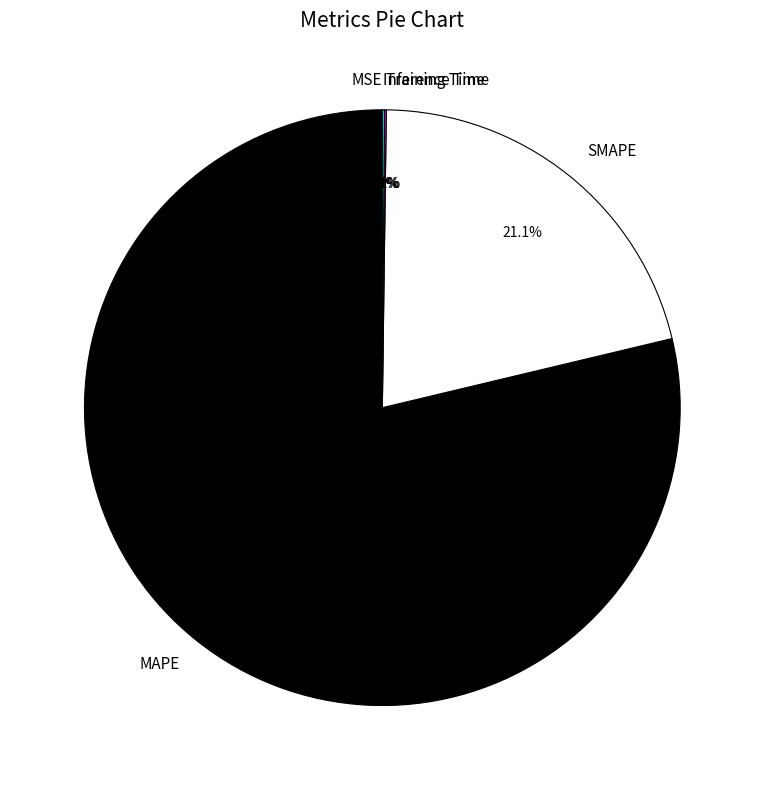

Which category has the biggest portion of the pie?

MAPE